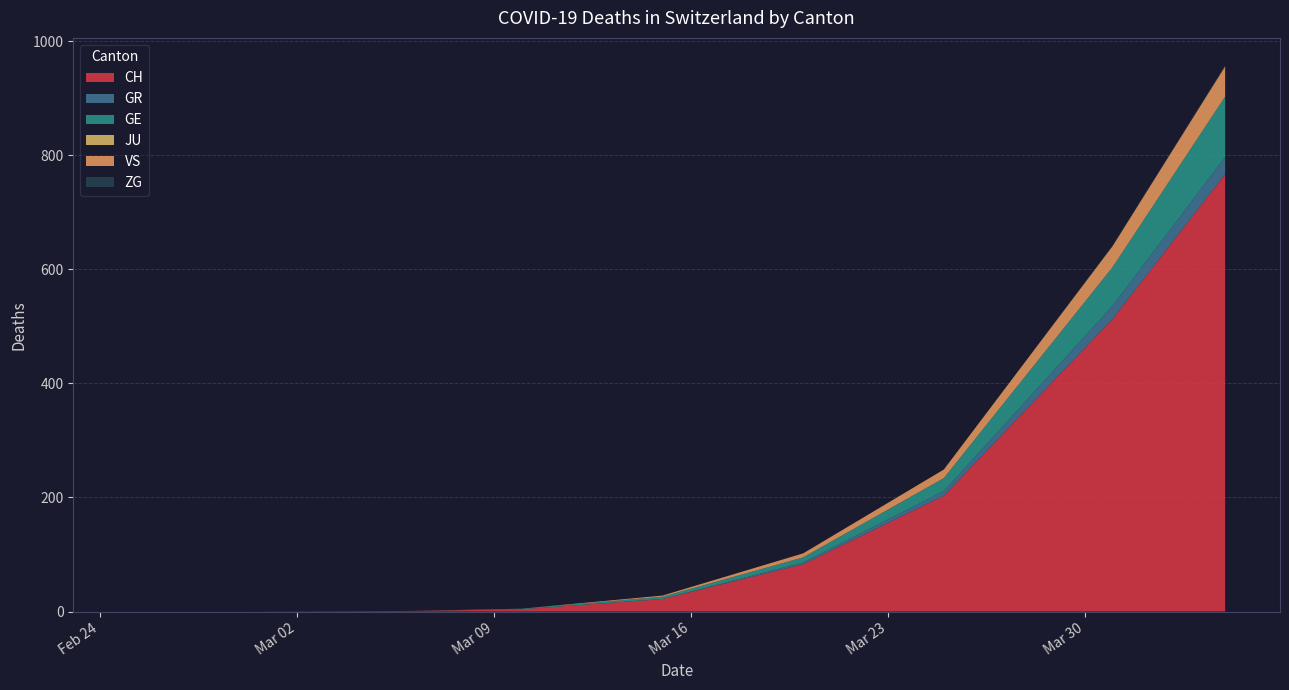

What is the maximum value for CH?

767.0